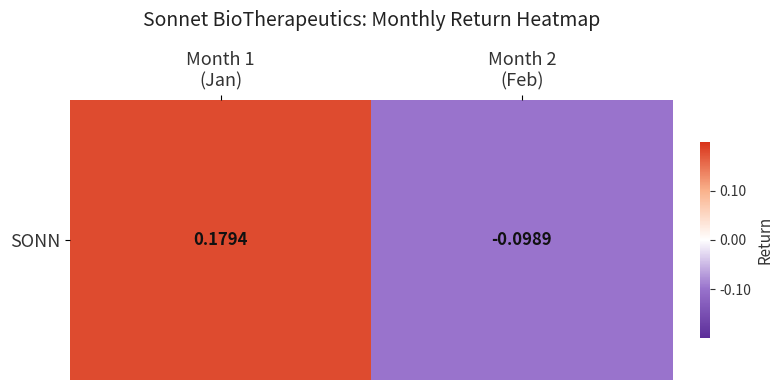

The value at Month 2
(Feb) is -0.1. True or false?

True